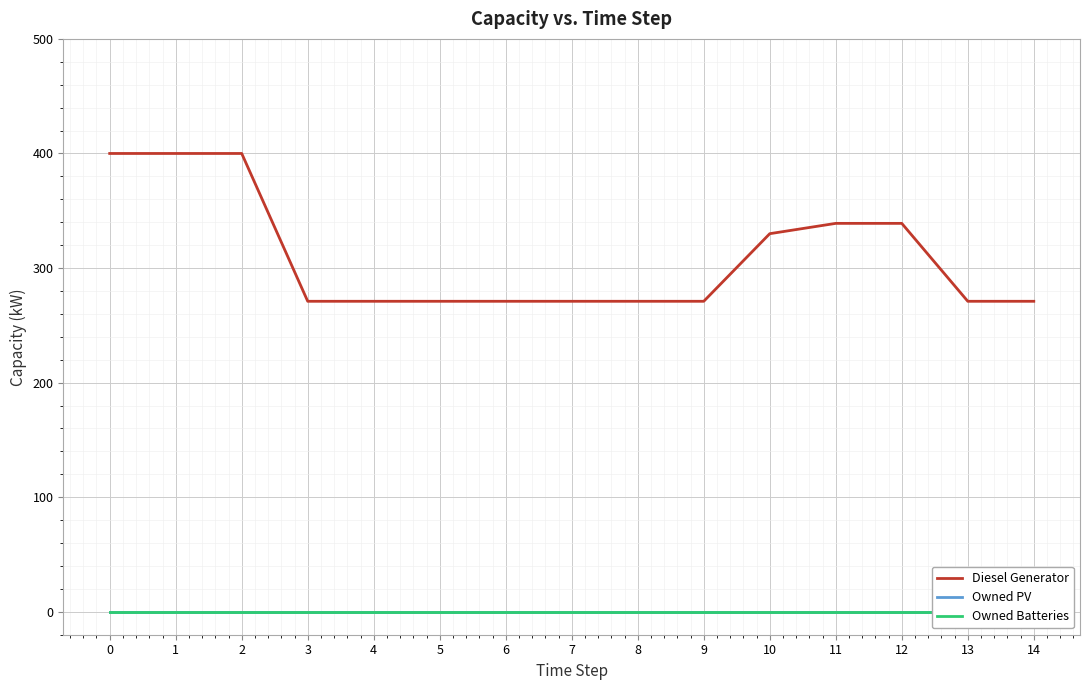

Is the value of Diesel Generator at 14 greater than the value of Owned PV at 10?

Yes